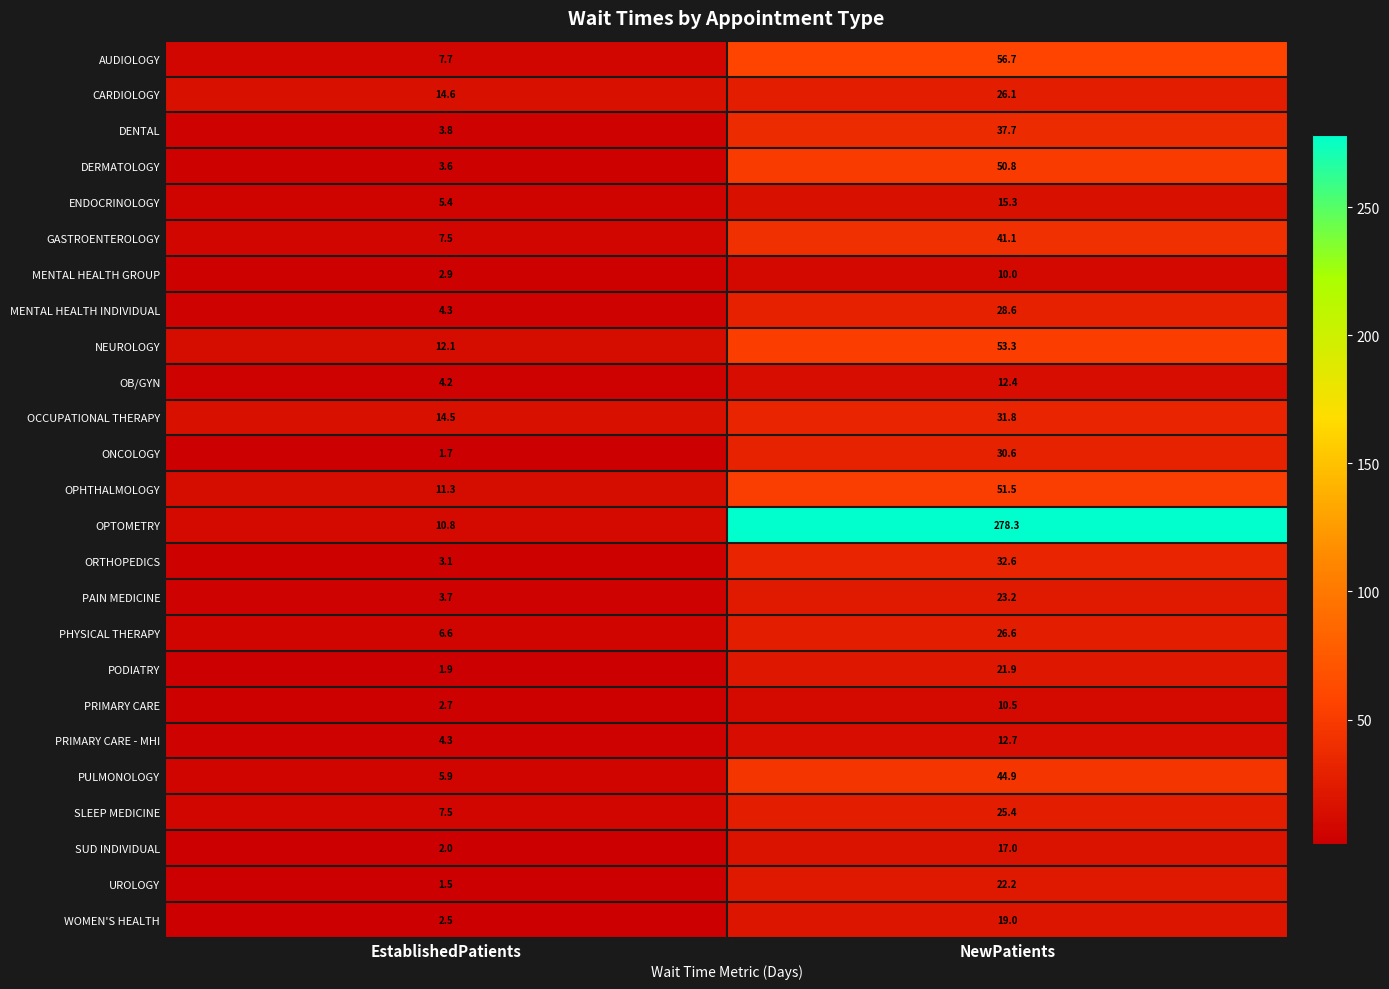

List the series in order of their peak value, highest first.

OPTOMETRY, AUDIOLOGY, NEUROLOGY, OPHTHALMOLOGY, DERMATOLOGY, PULMONOLOGY, GASTROENTEROLOGY, DENTAL, ORTHOPEDICS, OCCUPATIONAL THERAPY, ONCOLOGY, MENTAL HEALTH INDIVIDUAL, PHYSICAL THERAPY, CARDIOLOGY, SLEEP MEDICINE, PAIN MEDICINE, UROLOGY, PODIATRY, WOMEN'S HEALTH, SUD INDIVIDUAL, ENDOCRINOLOGY, PRIMARY CARE - MHI, OB/GYN, PRIMARY CARE, MENTAL HEALTH GROUP